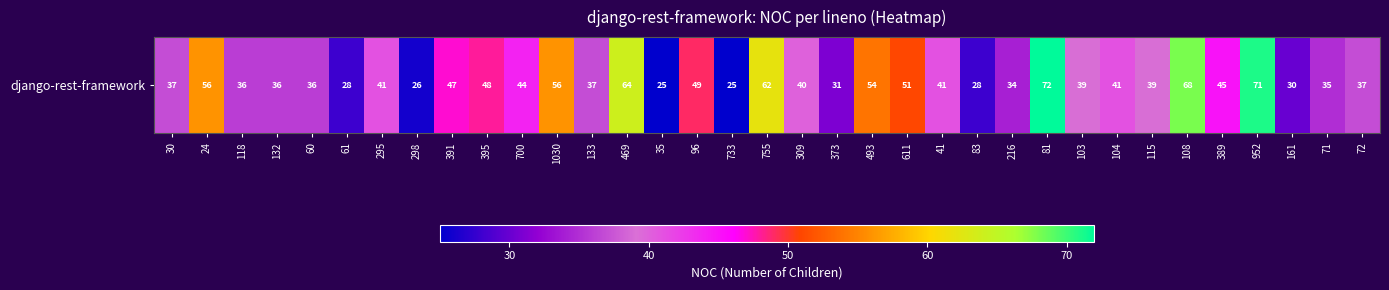

List the labels in order of value, smallest first.

35, 733, 298, 61, 83, 161, 373, 216, 71, 118, 132, 60, 30, 133, 72, 103, 115, 309, 295, 41, 104, 700, 389, 391, 395, 96, 611, 493, 24, 1030, 755, 469, 108, 952, 81